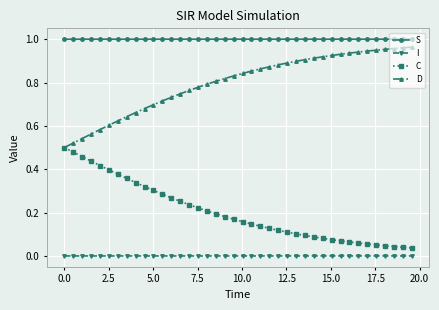

True or false: C and I intersect in this chart.

False